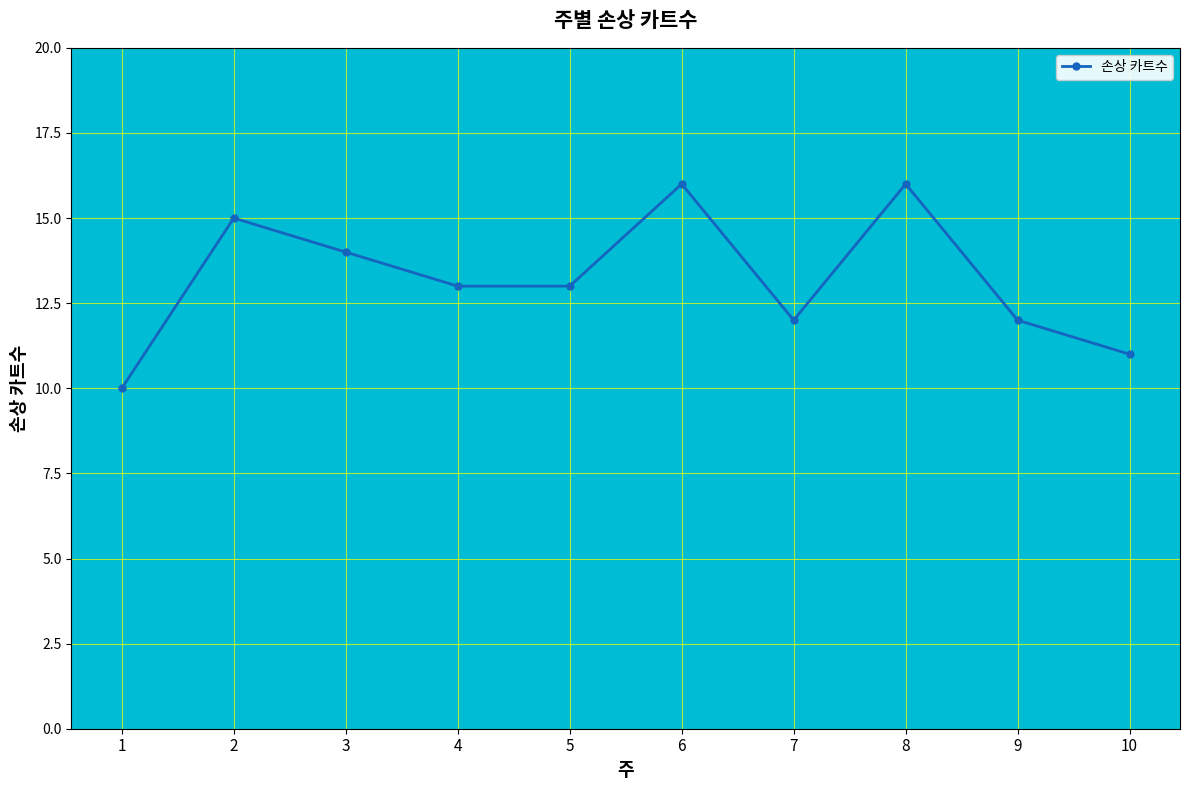

Reading right to left, transcribe all the data shown in this chart.

10=11	9=12	8=16	7=12	6=16	5=13	4=13	3=14	2=15	1=10